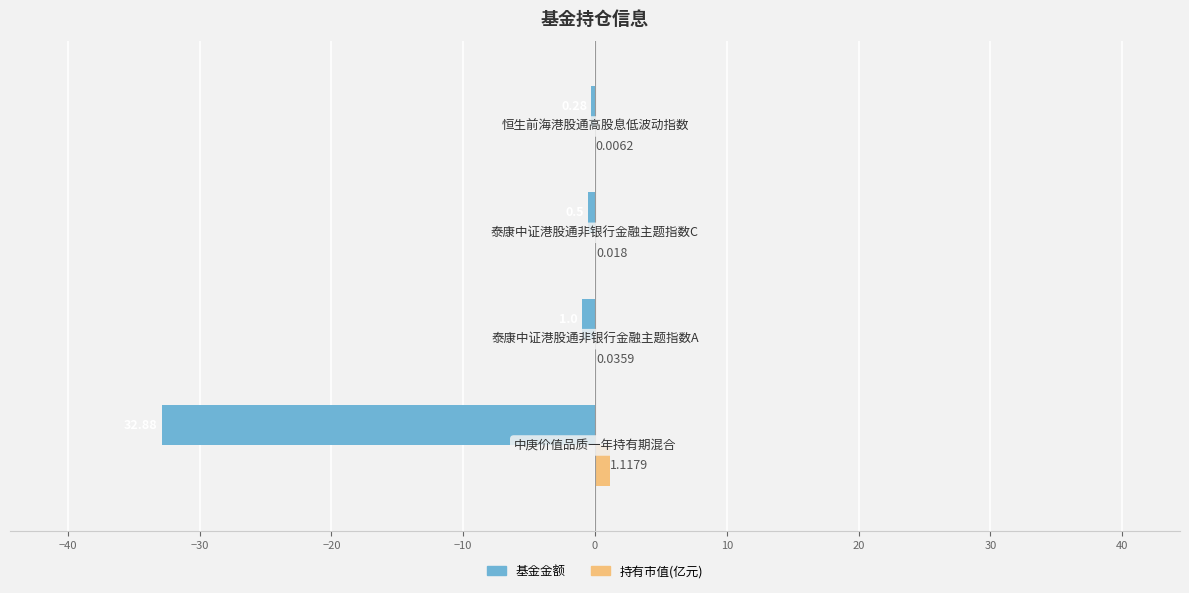

Which series has the largest total across all categories?

持有市值(亿元)